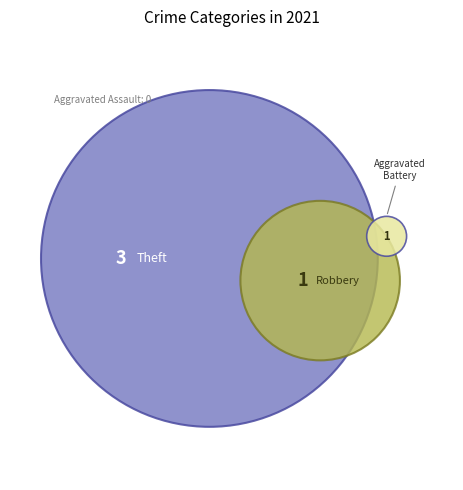

What is the change in value from Aggravated Assault to Theft?

+3